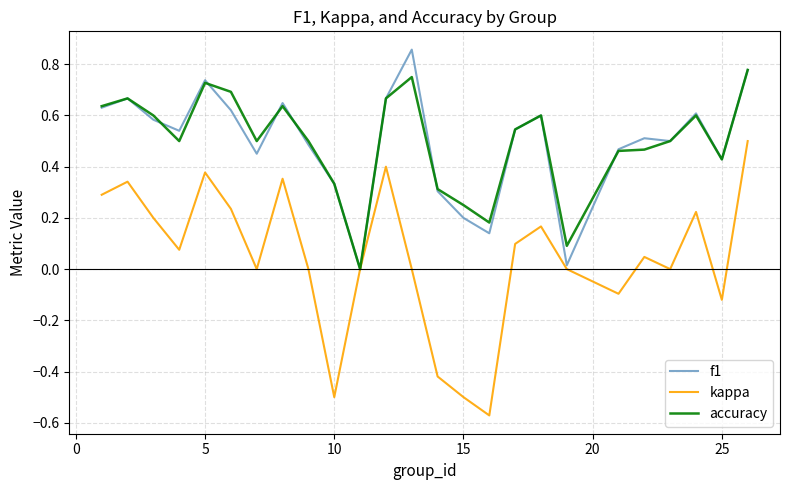

Rank the series by their maximum value, from lowest to highest.

kappa, accuracy, f1